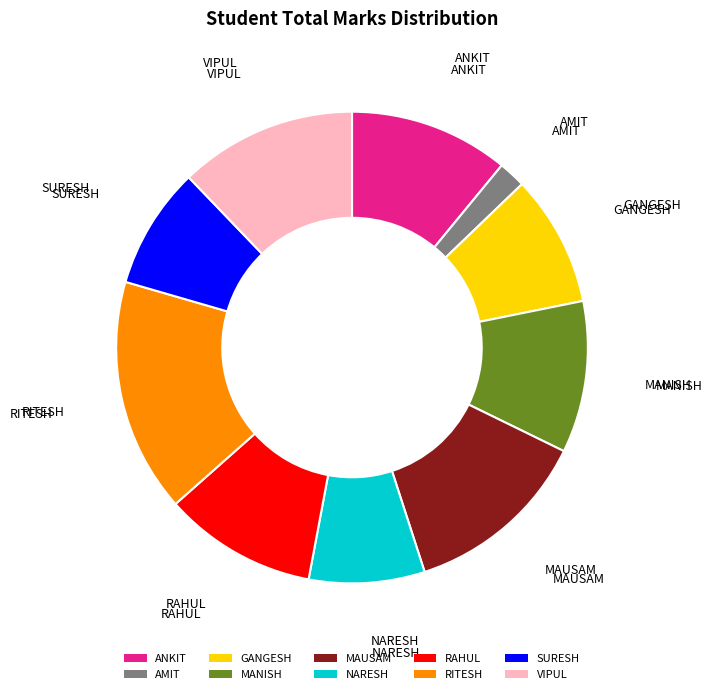

What is the ratio of the value at SURESH to the value at ANKIT?

0.8